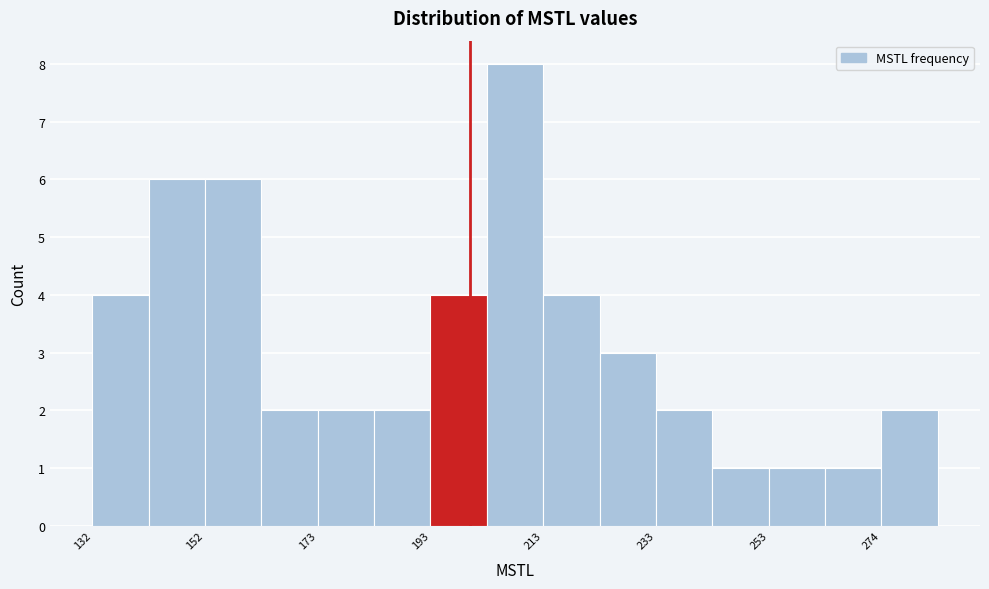

Around what value on the x-axis is the tallest bar? Give the approximate position of its centre, as read against the axis.

210